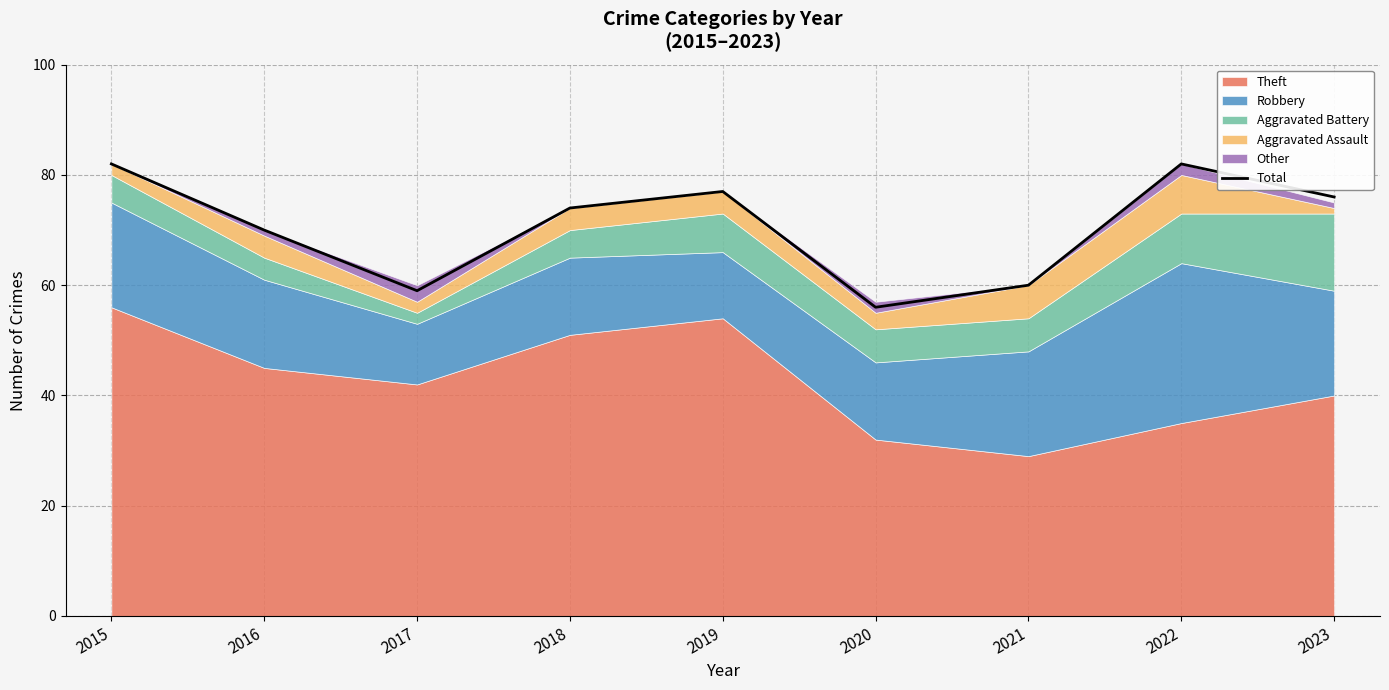

How many interior local peaks (higher than both neighbors) does the data have?

2